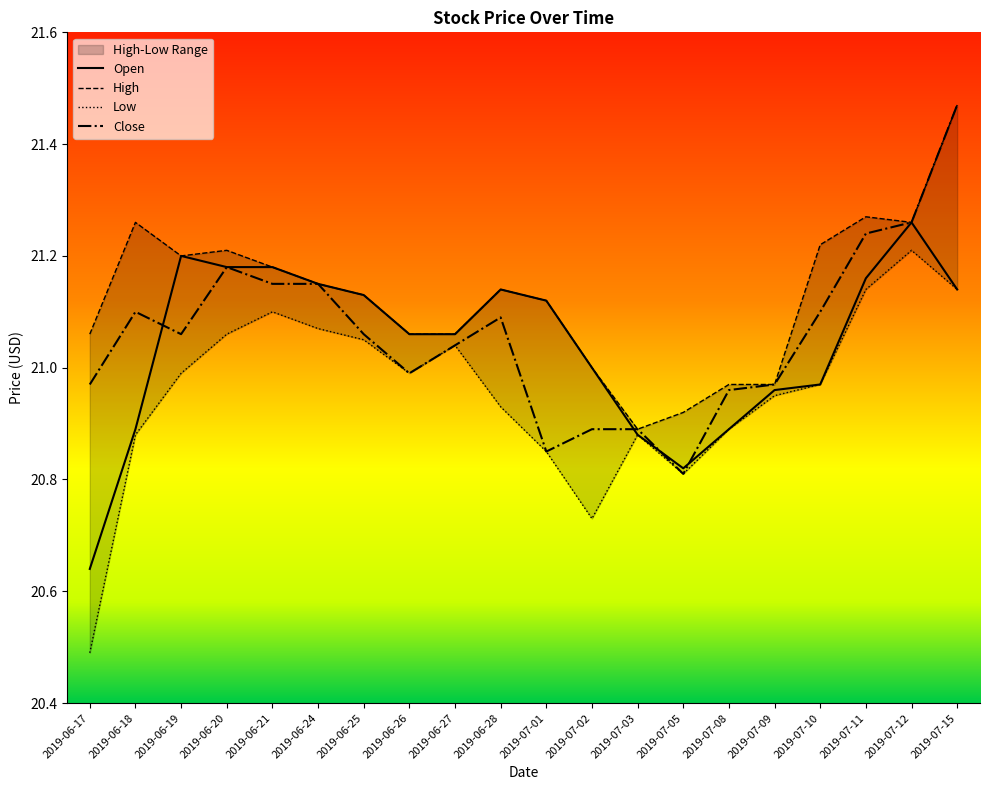

At which label does Close first exceed 21?

2019-06-18